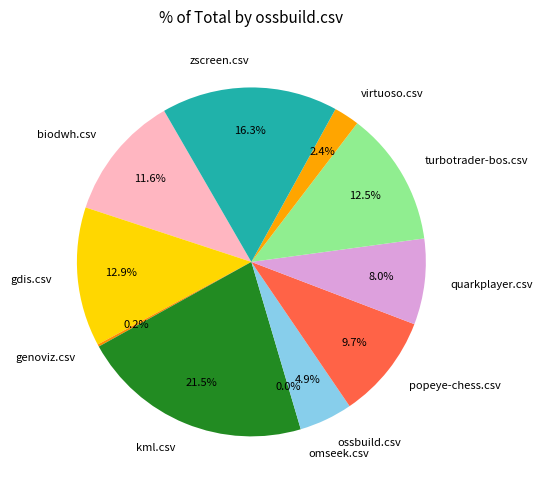

To the nearest percent, what portion does ossbuild.csv represent?

5%